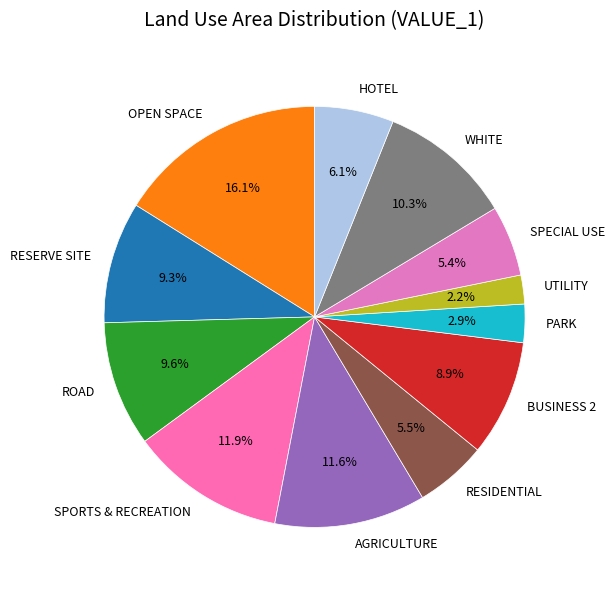

Does any single category account for the majority?

No